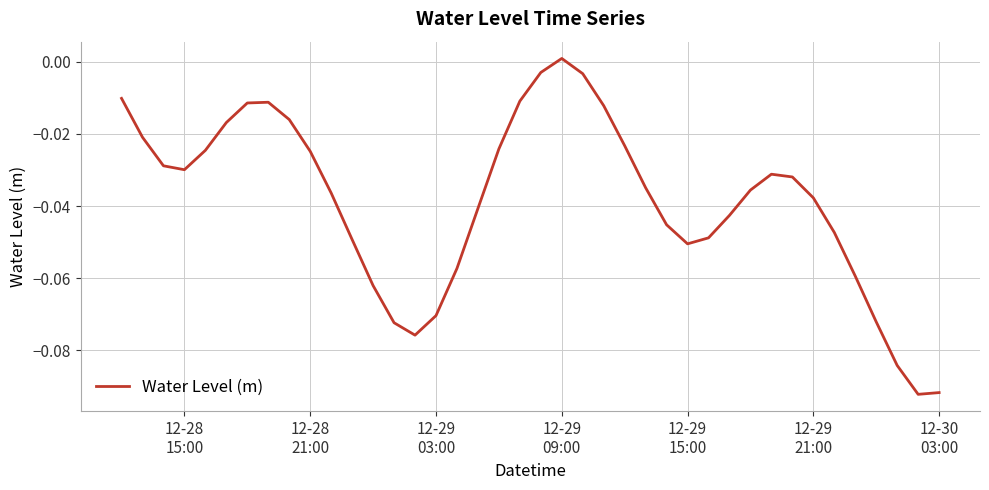

How many lines are shown in the chart?

1